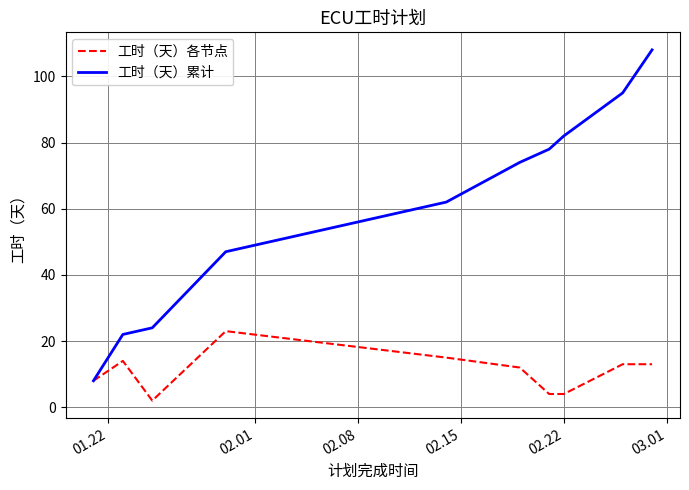

Which series has the largest range (max minus min)?

工时（天）累计